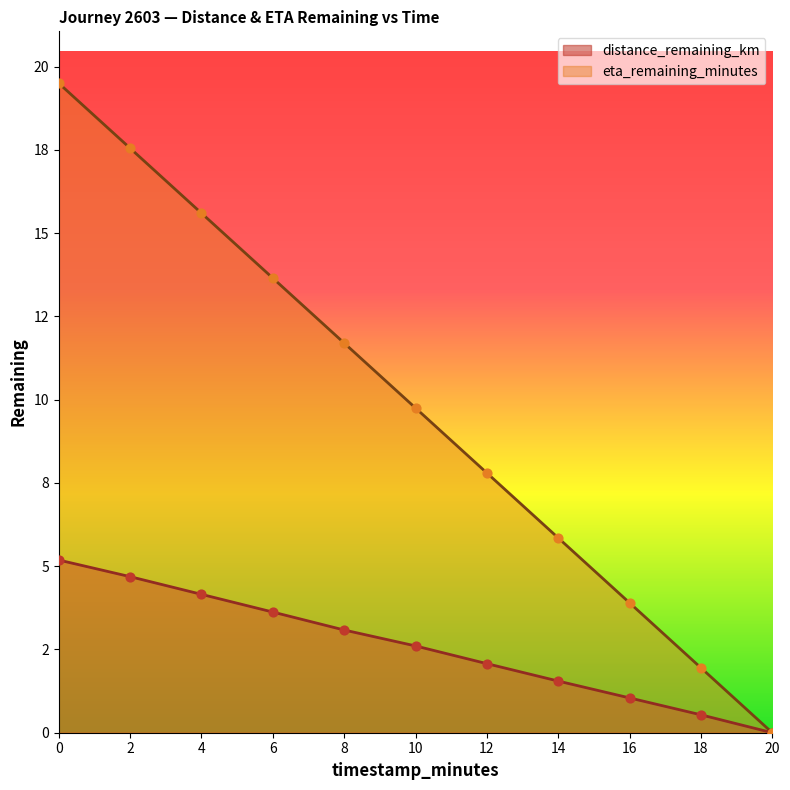

What are all the series names shown in the legend?

distance_remaining_km, eta_remaining_minutes